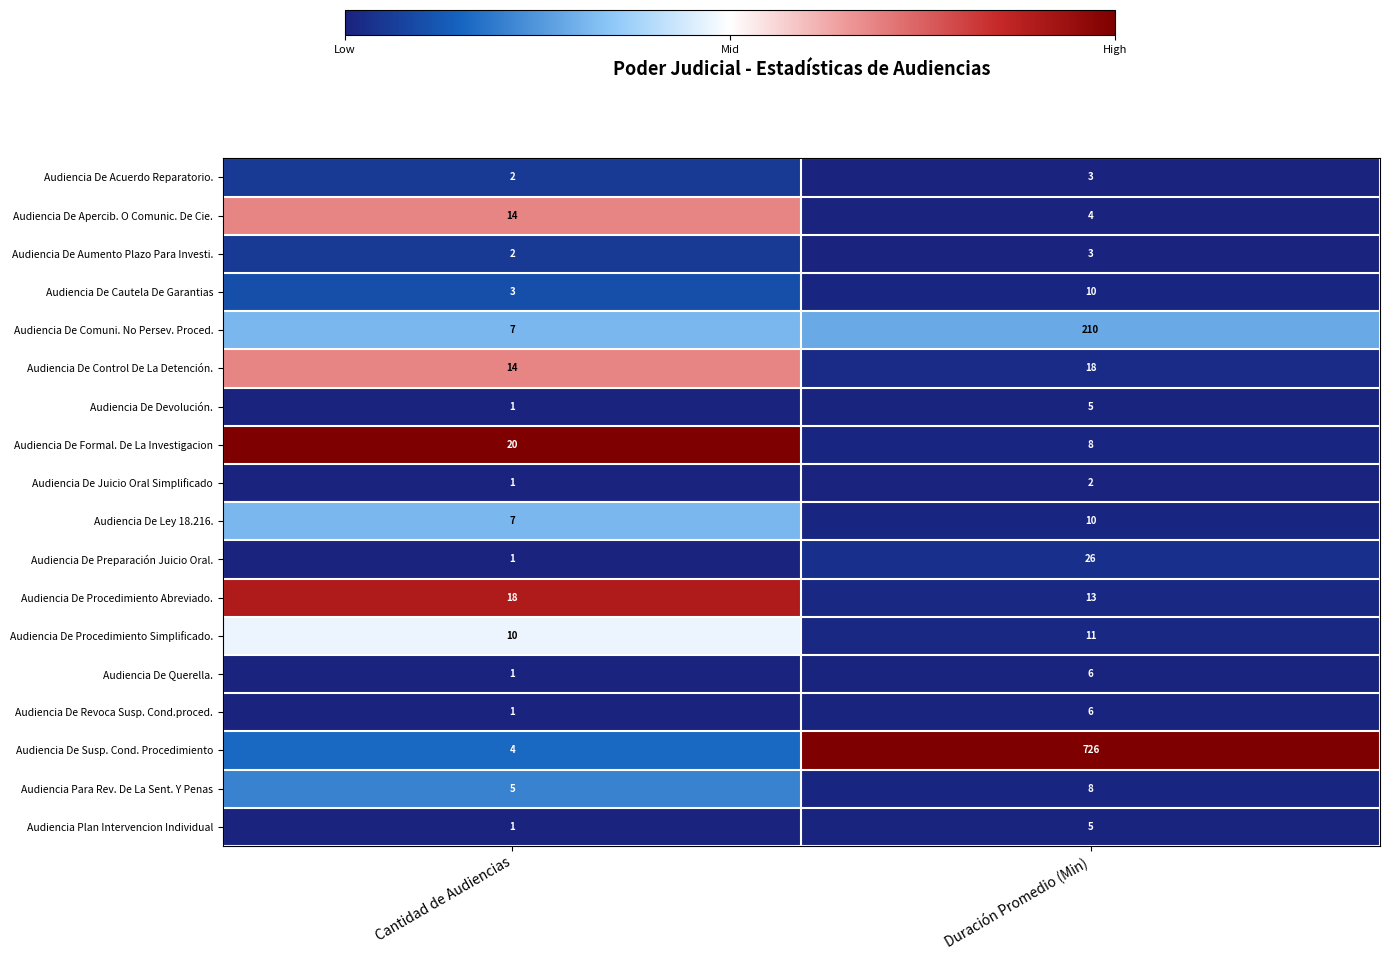

What value does the Audiencia De Control De La Detención. series have at Cantidad de Audiencias?

14